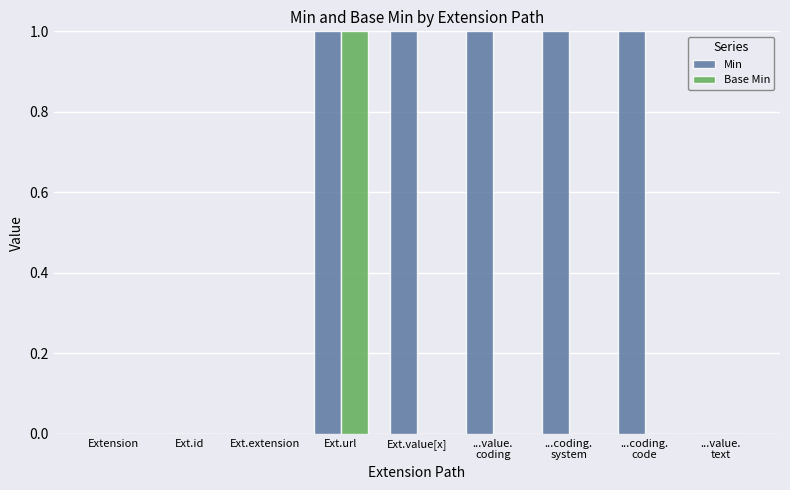

Reading left to right, list all the values displayed in this chart.

Min: Extension=0	Ext.id=0	Ext.extension=0	Ext.url=1	Ext.value[x]=1	...value.
coding=1	...coding.
system=1	...coding.
code=1	...value.
text=0
Base Min: Extension=0	Ext.id=0	Ext.extension=0	Ext.url=1	Ext.value[x]=0	...value.
coding=0	...coding.
system=0	...coding.
code=0	...value.
text=0